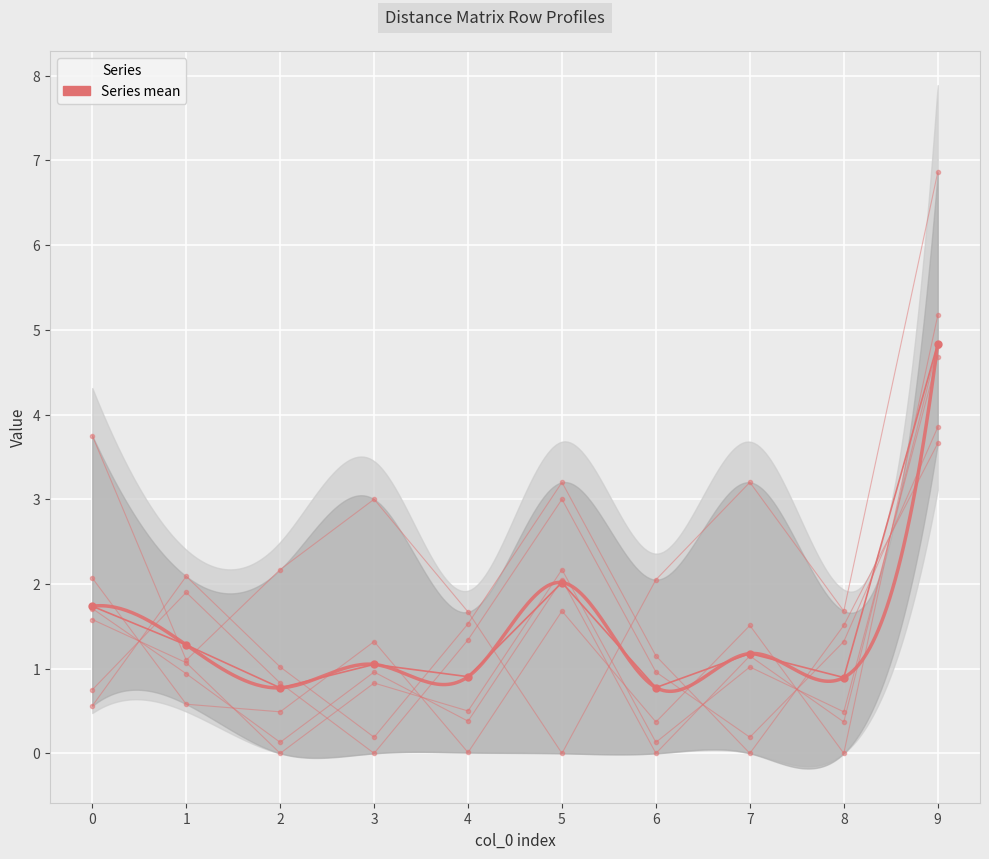

Reading left to right, transcribe all the data shown in this chart.

col_2: 1.6	1.1	0.0	0.8	0.5	2.2	0.1	1.0	0.5	4.7
col_3: 0.8	1.9	0.8	0.0	1.3	3.0	1.0	0.2	1.3	3.9
col_5: 3.8	1.1	2.2	3.0	1.7	0.0	2.0	3.2	1.7	6.9
col_6: 1.7	0.9	0.1	1.0	0.4	2.0	0.0	1.1	0.4	4.8
col_7: 0.6	2.1	1.0	0.2	1.5	3.2	1.1	0.0	1.5	3.7
col_8: 2.1	0.6	0.5	1.3	0.0	1.7	0.4	1.5	0.0	5.2